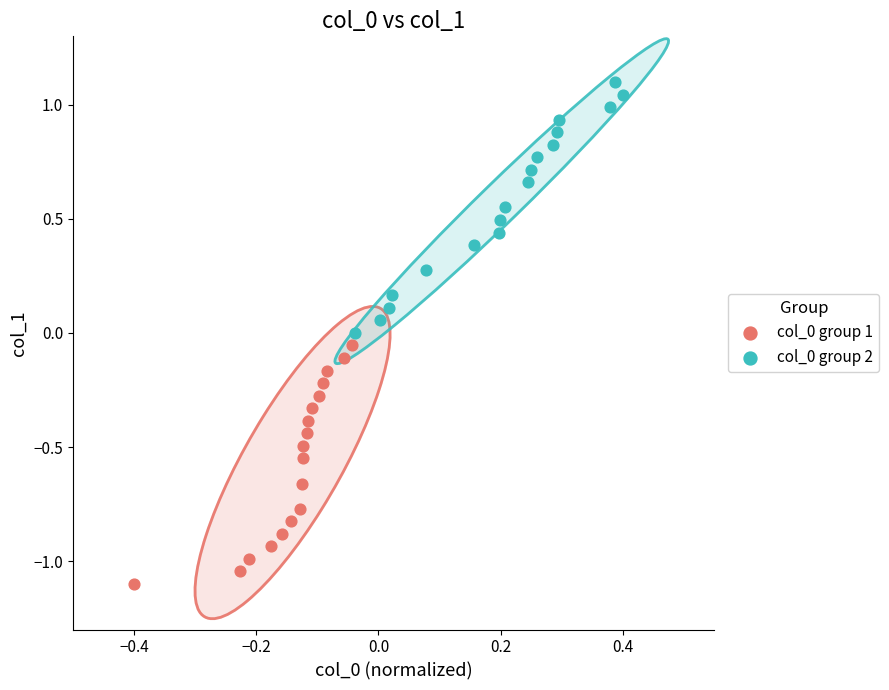

What are all the series names shown in the legend?

col_0 group 1, col_0 group 2